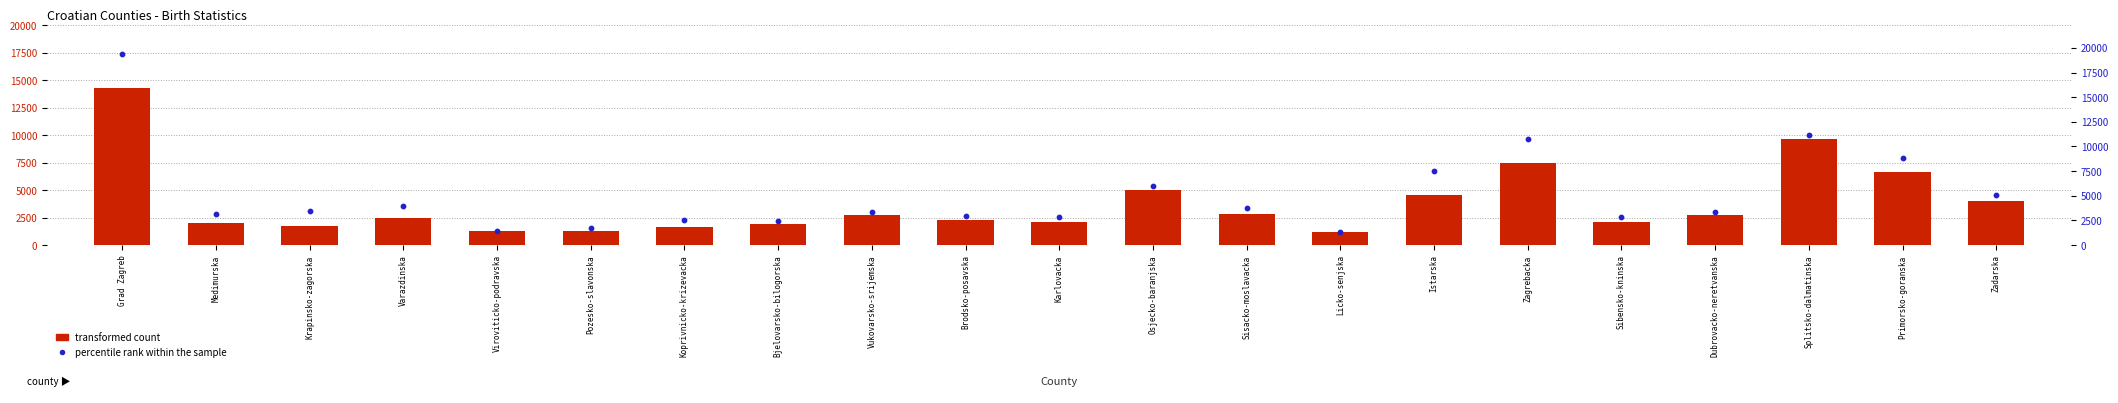

What are all the series names shown in the legend?

transformed count, percentile rank within the sample